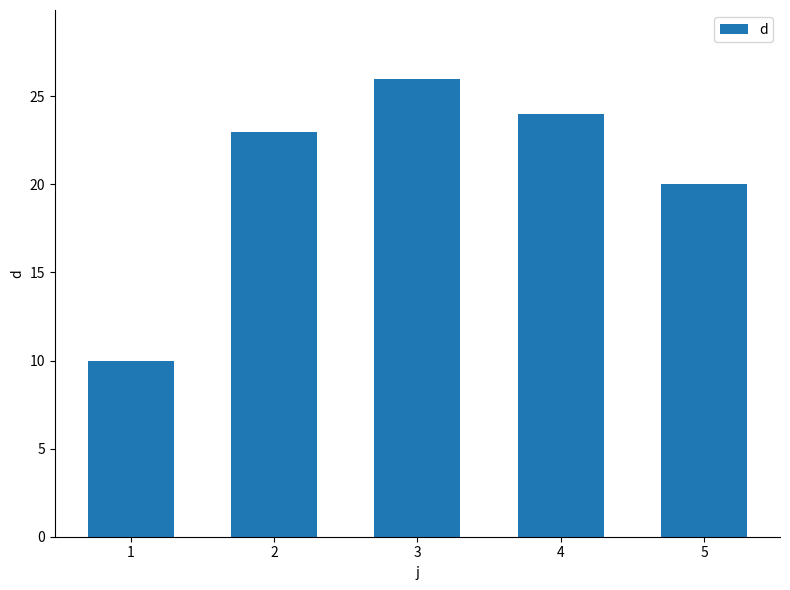

What is the difference between the values at 1 and 3?

16